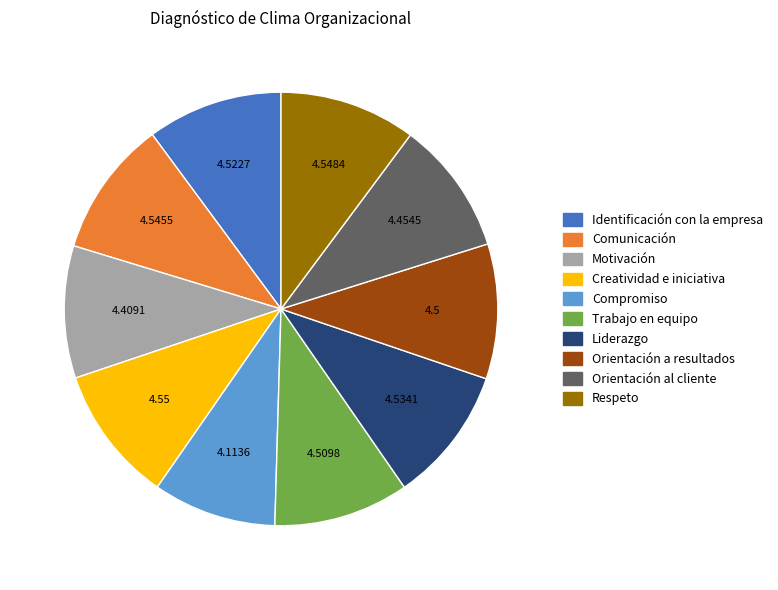

Which slice is the smallest?

Compromiso